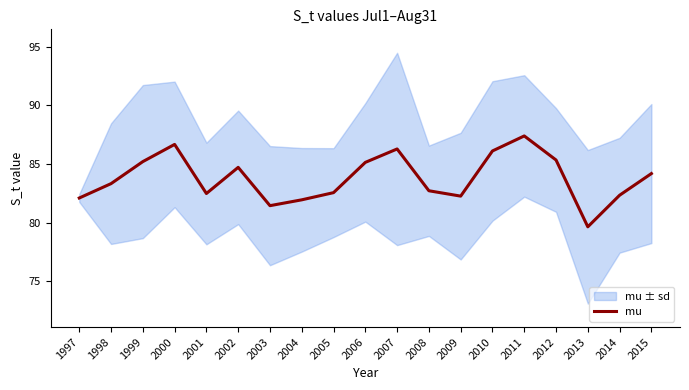

Which label corresponds to the smallest value in the chart?

2013